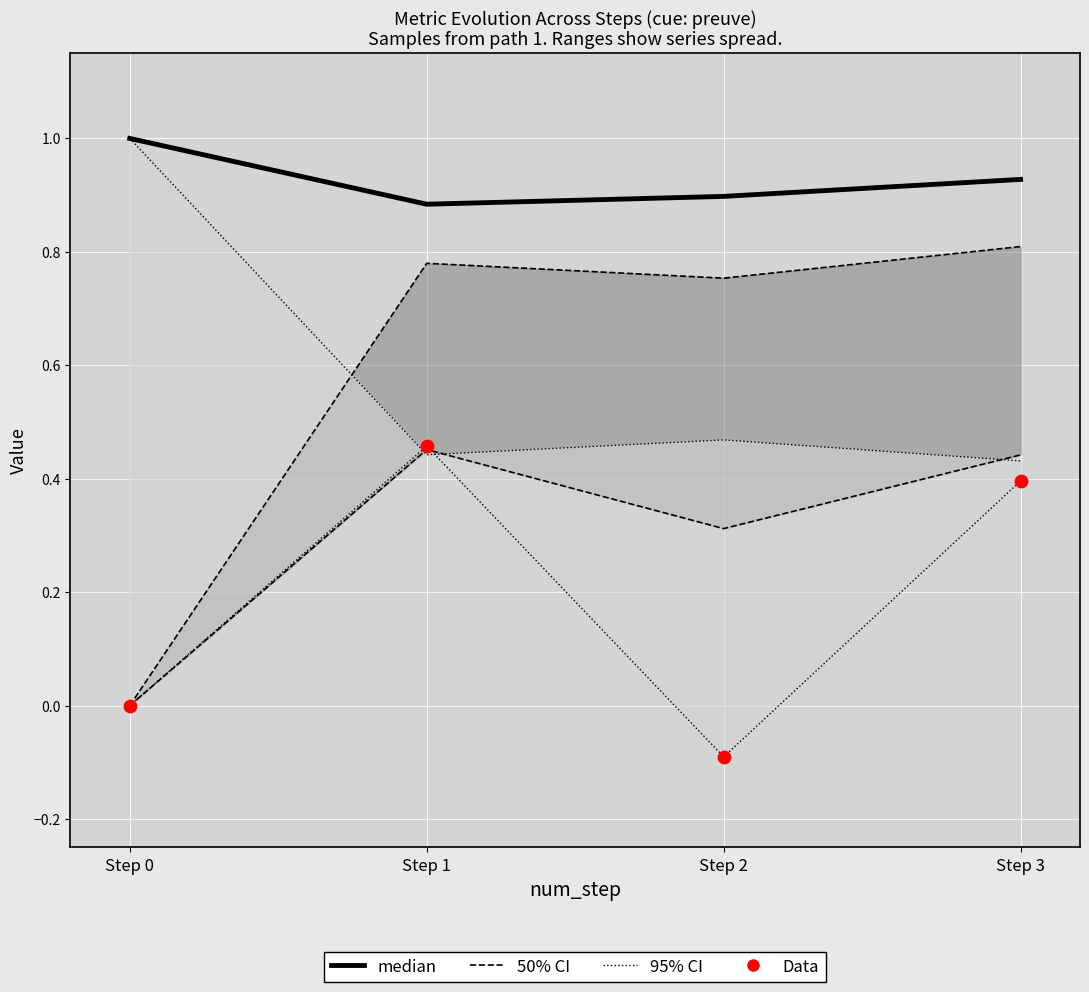

What are all the series names shown in the legend?

50% CI bounds, 95% CI bounds, median, Data